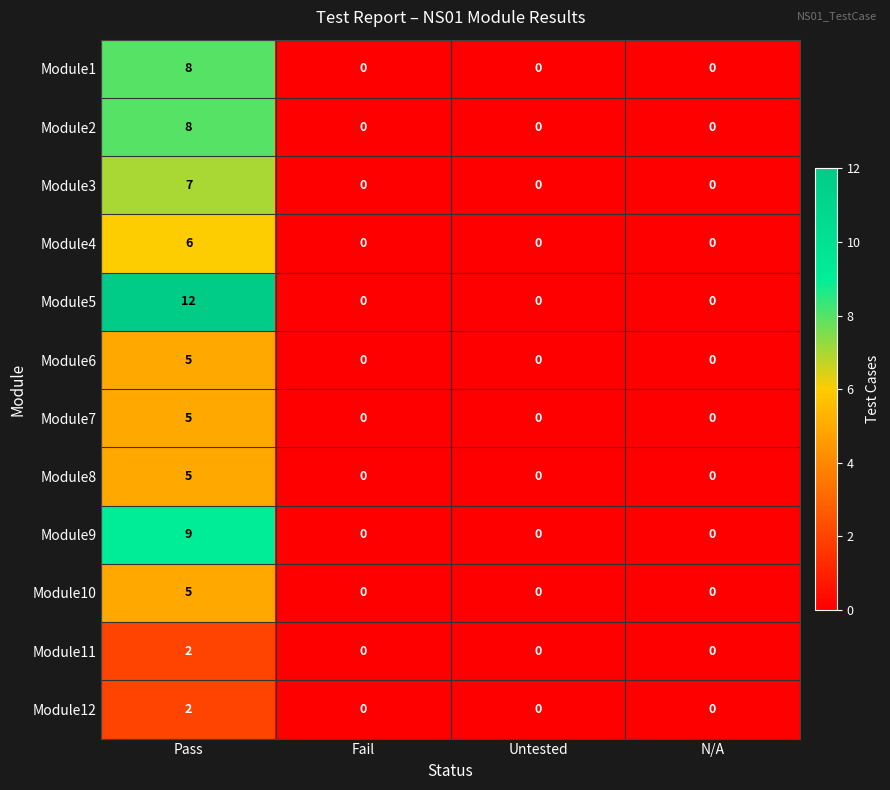

Which series has the largest total across all categories?

Module5